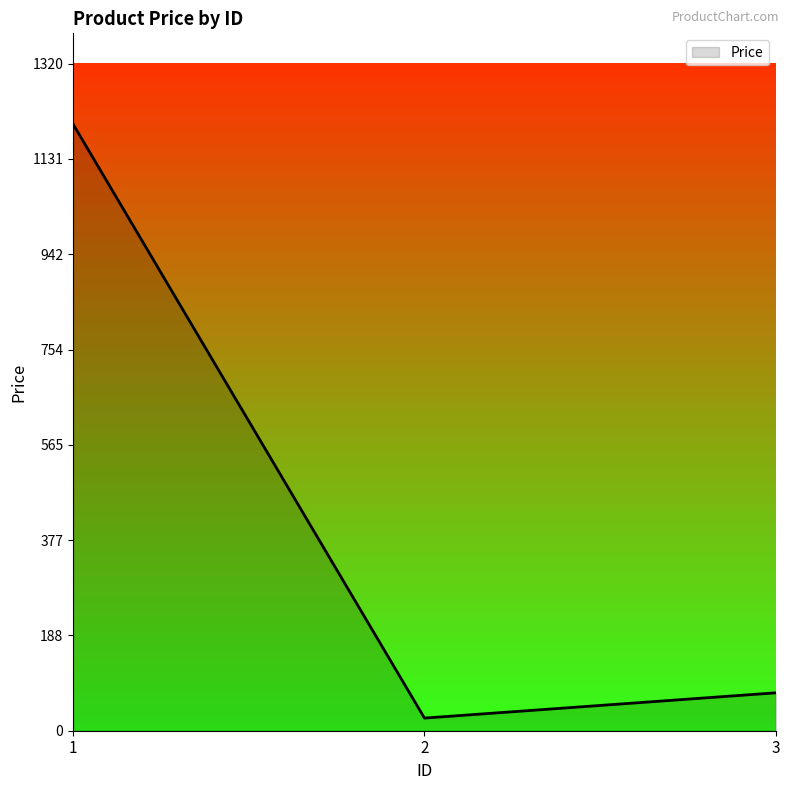

Reading right to left, extract all data points from this chart.

3=75	2=25	1=1200